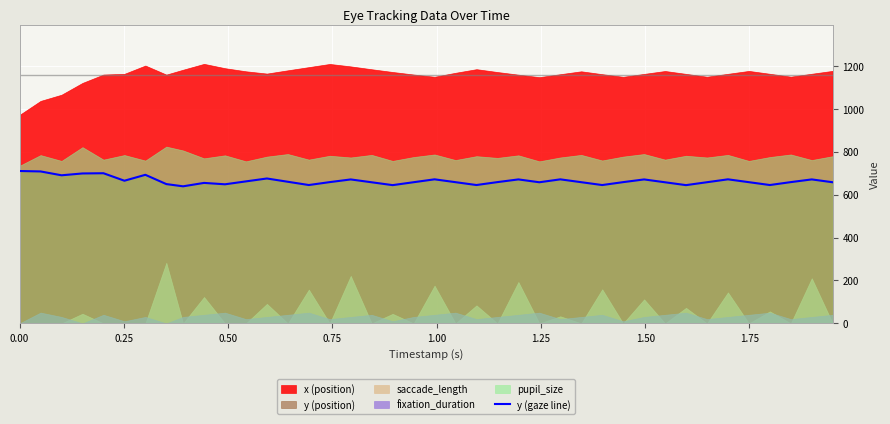

How many points are lower than both their immediate neighbors (excluding endpoints)?

11